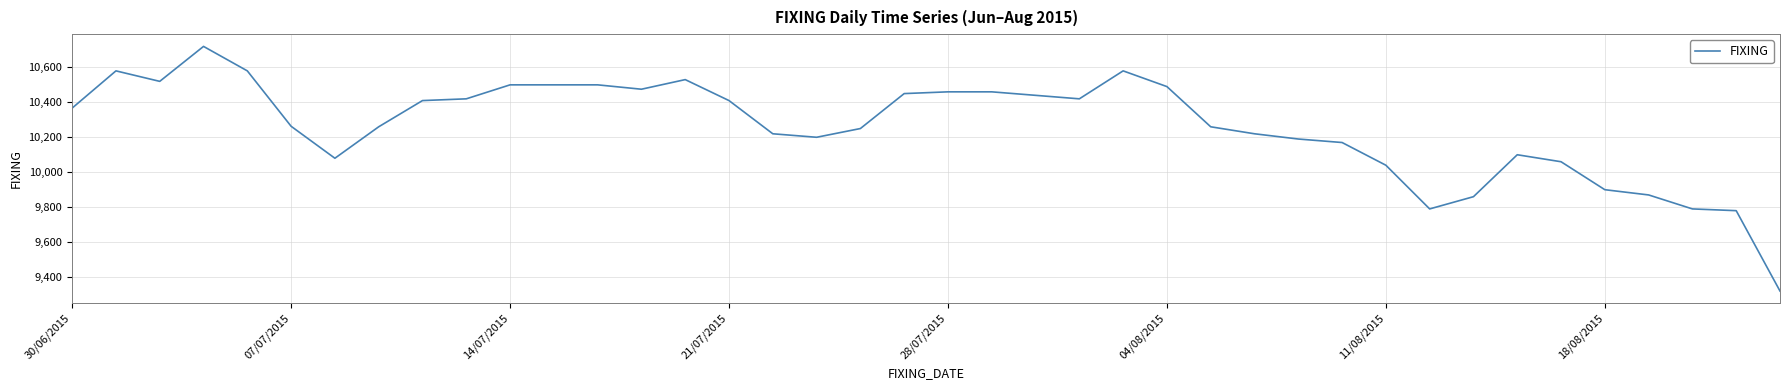

What is the smallest value displayed?

9320